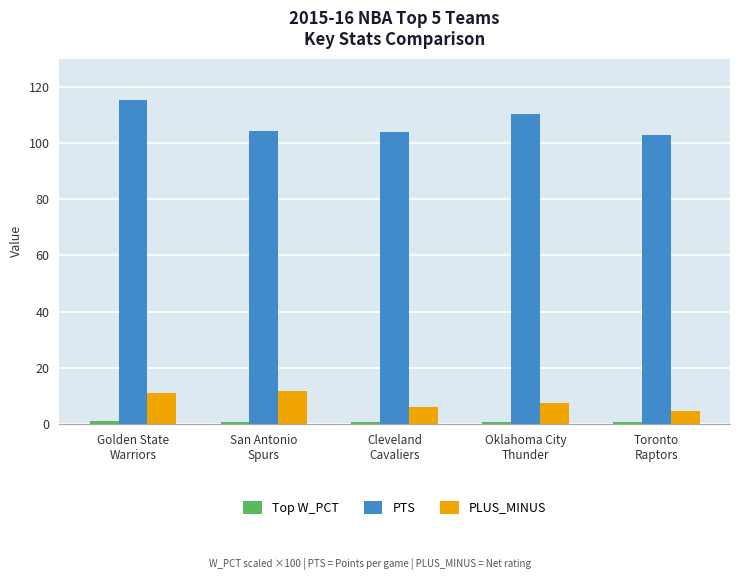

What is the maximum value shown in the chart?

115.4